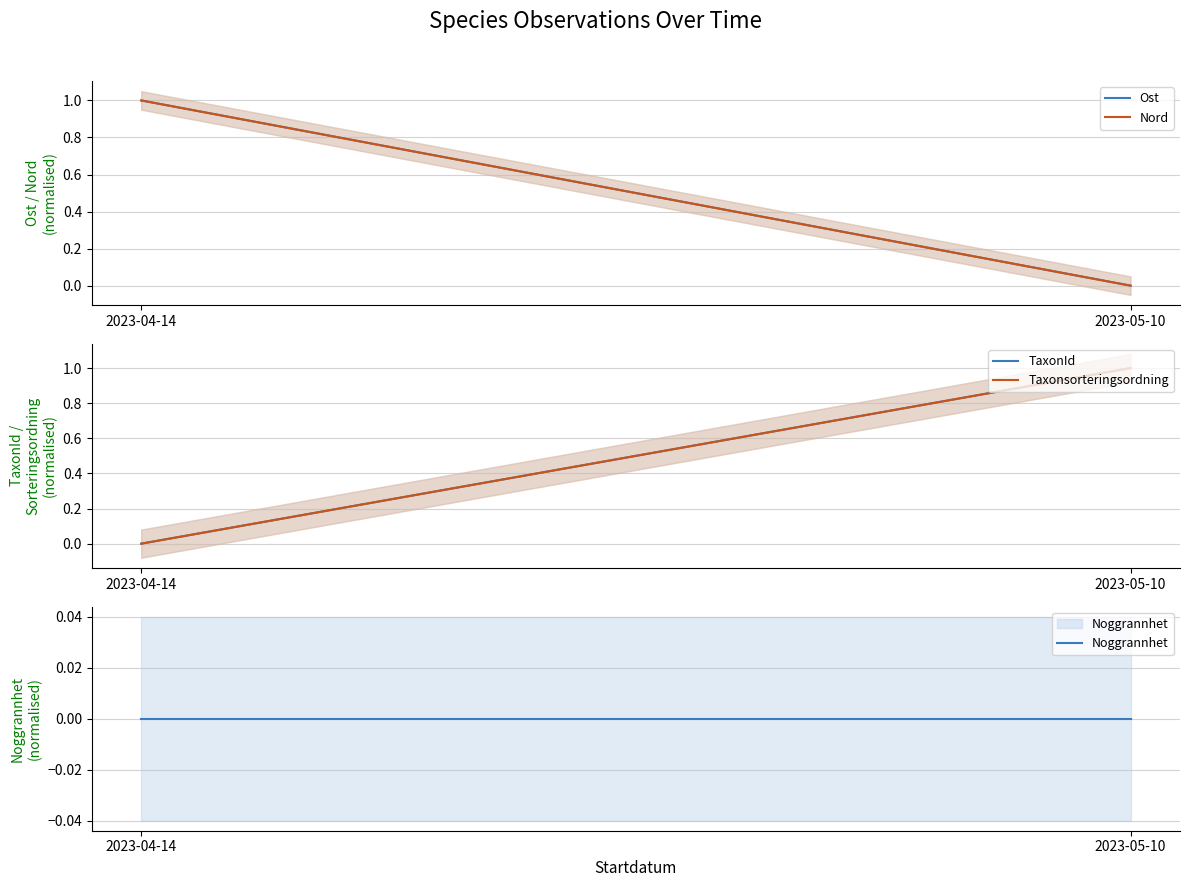

The value of Noggrannhet at 2023-04-14 is 0. True or false?

True